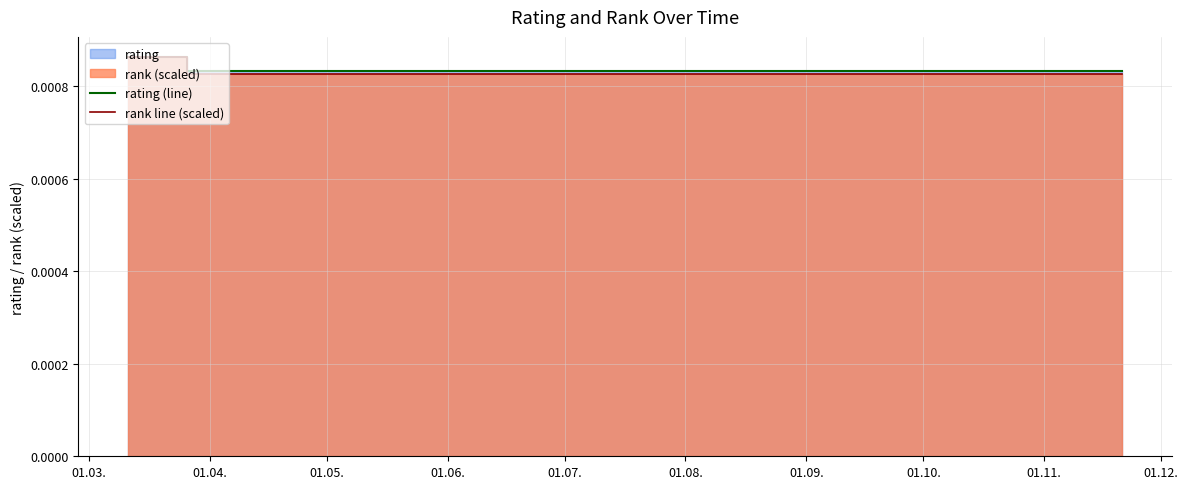

True or false: rating (line) and rank line (scaled) intersect in this chart.

False